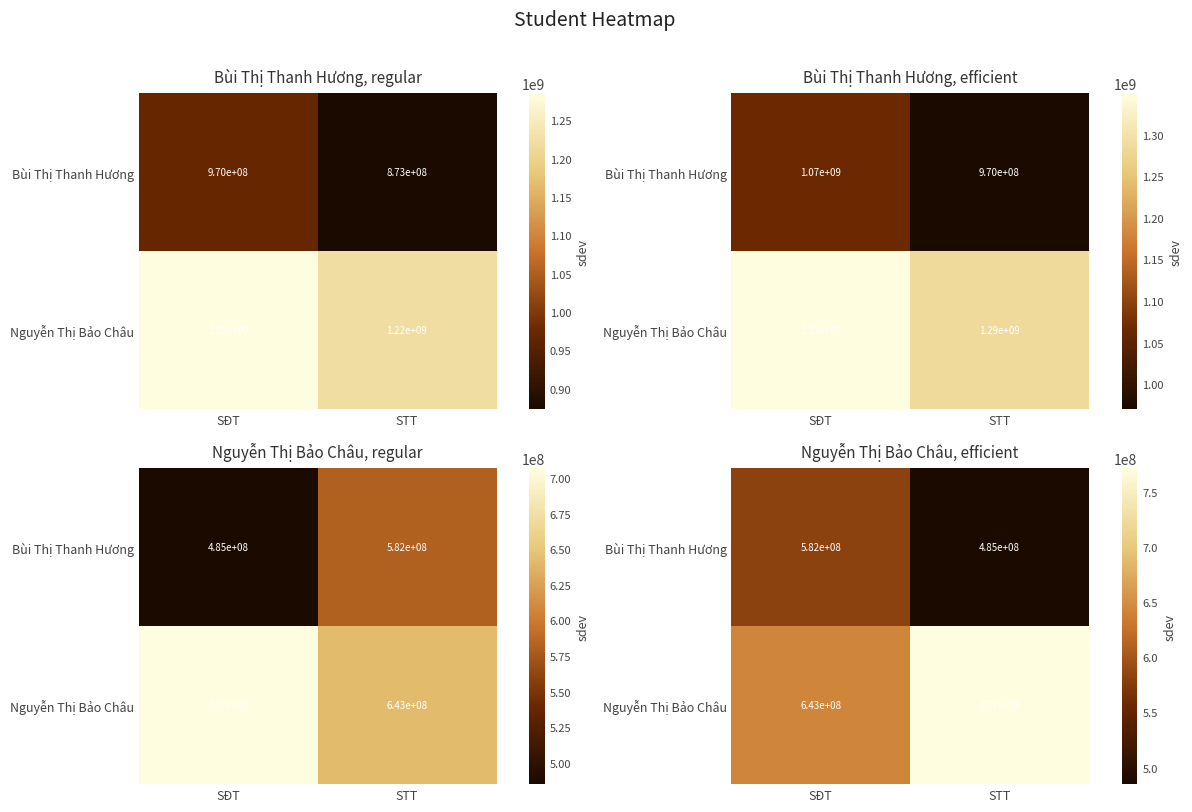

Between SĐT and STT, which series saw the biggest shift?

Nguyễn Thị Bảo Châu